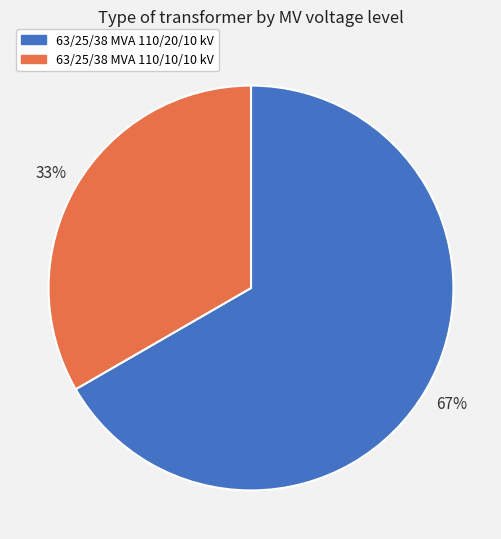

Which category has the smallest portion of the pie?

63/25/38 MVA 110/10/10 kV